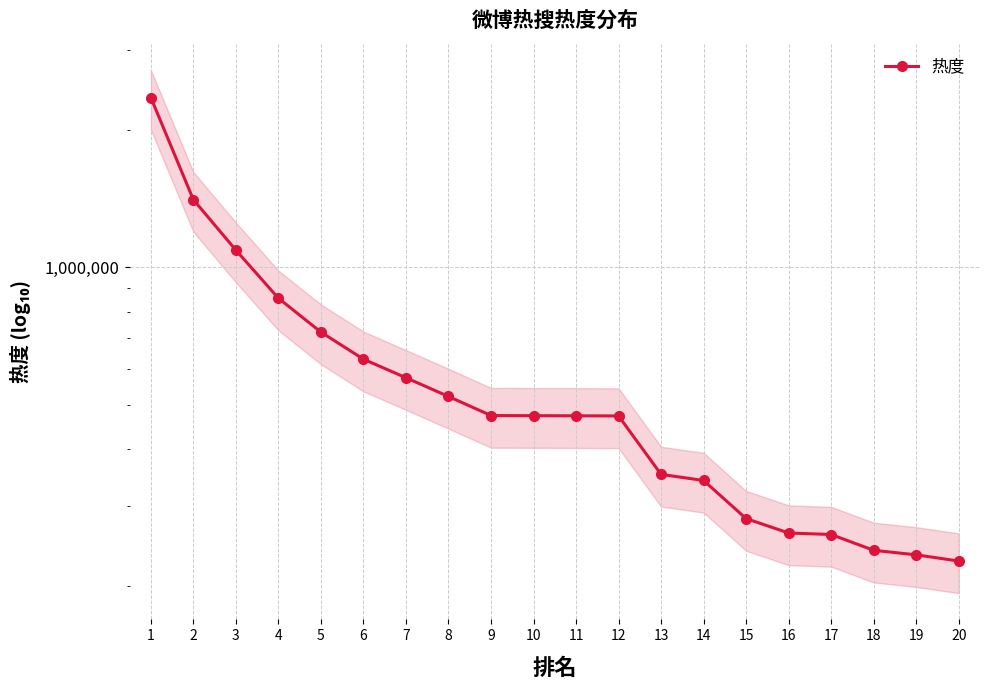

What is the change in value from 15 to 16?

-19689